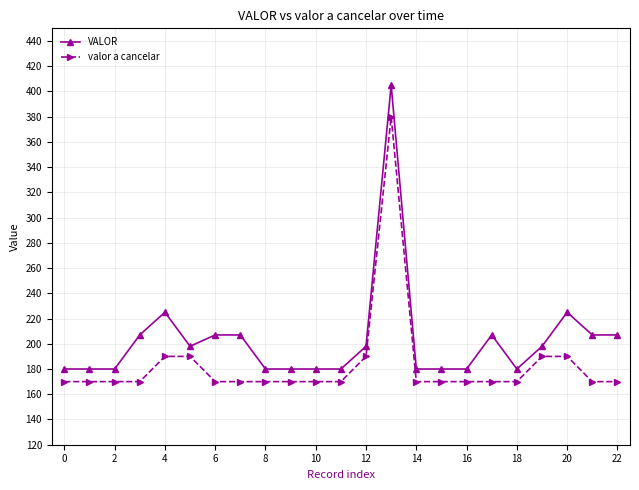

What is the average value of the VALOR series?

203